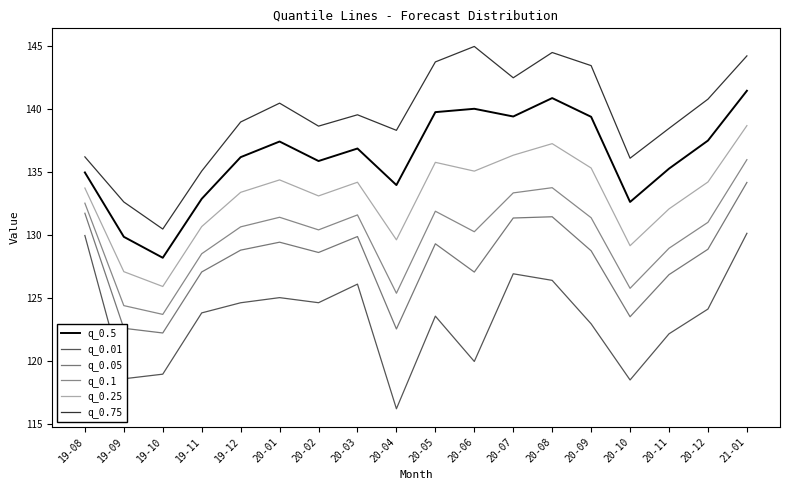

What is the total value across all series at 20-04?

766.1